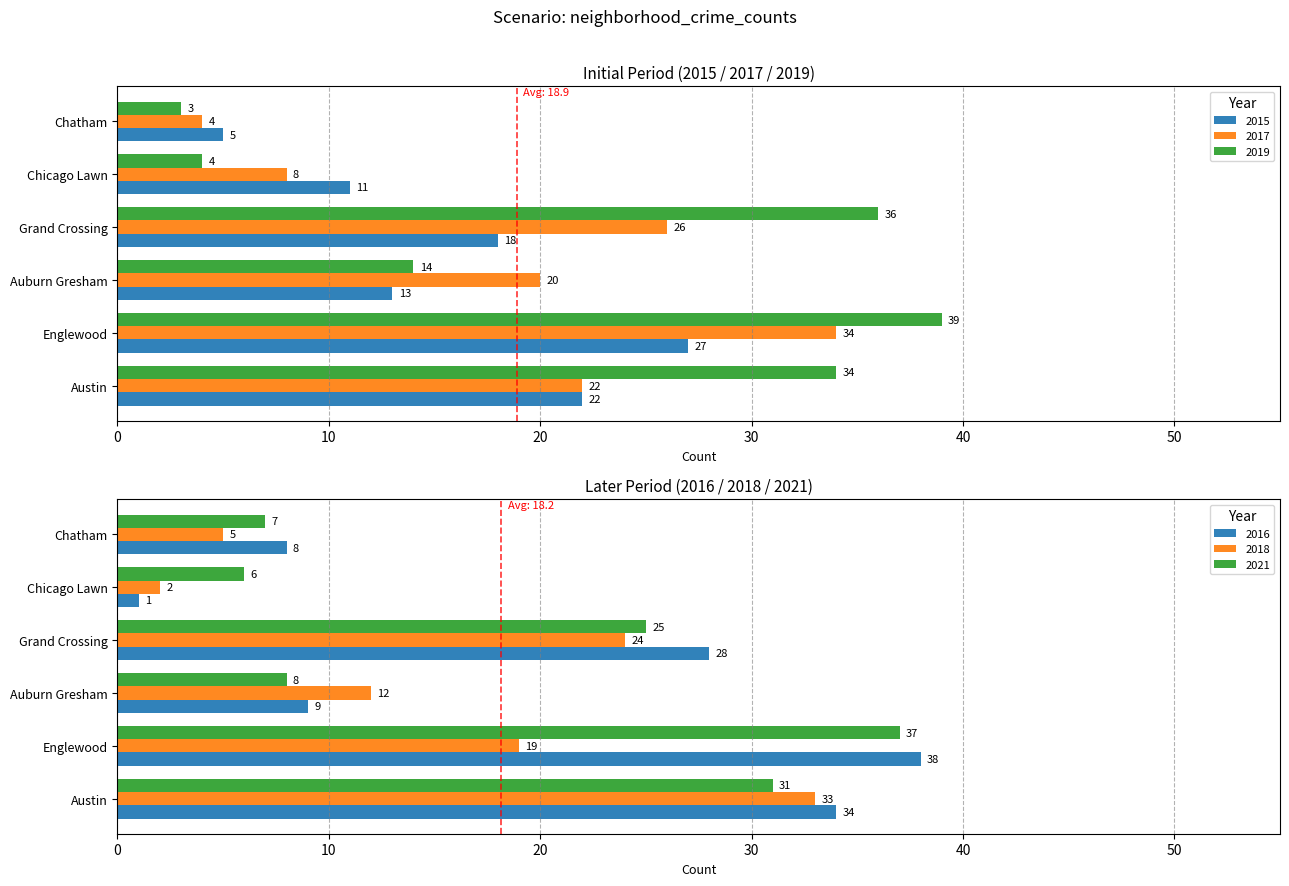

Reading right to left, transcribe all the data shown in this chart.

2015: 5	11	18	13	27	22
2017: 4	8	26	20	34	22
2019: 3	4	36	14	39	34
2018: 5	2	24	12	19	33
2016: 8	1	28	9	38	34
2021: 7	6	25	8	37	31